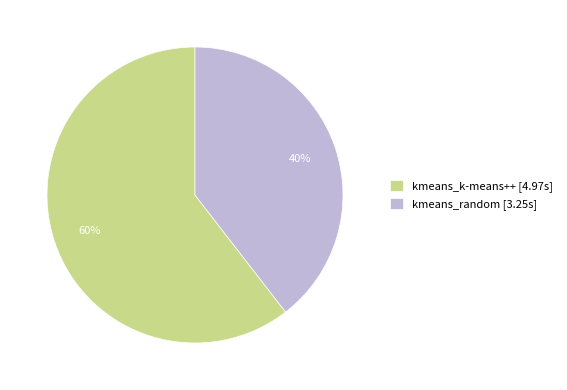

How many slices are in this pie chart?

2